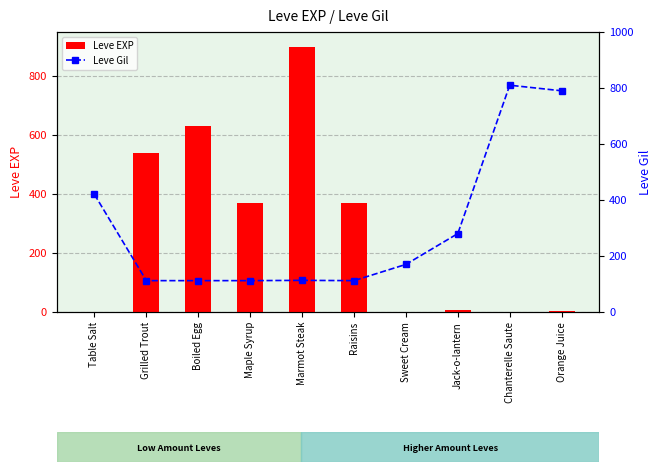

The value of Leve EXP at Orange Juice is 3. True or false?

False